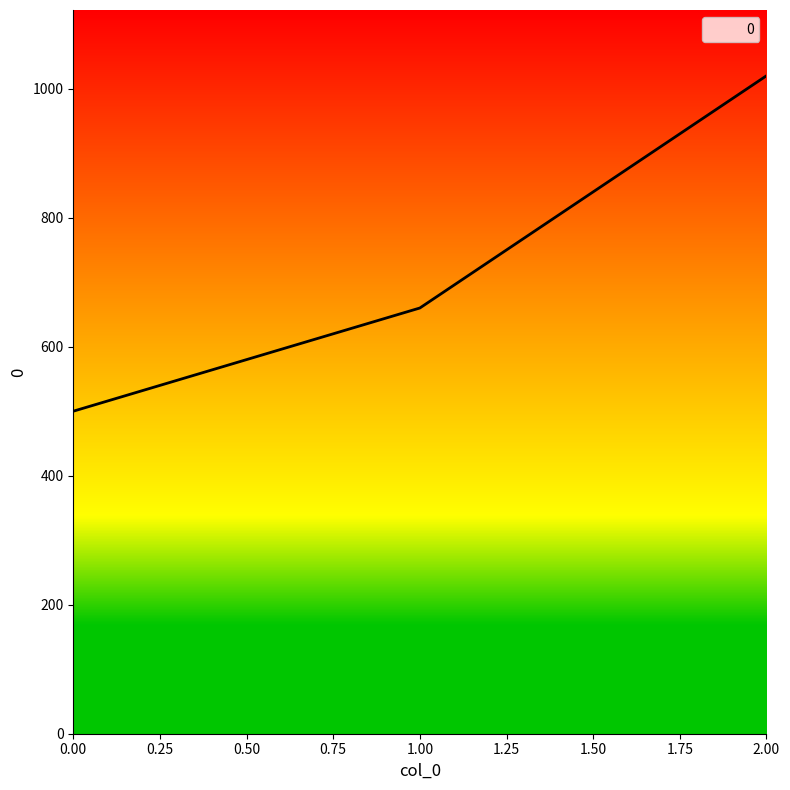

What is the ratio of the value at 0.00 to the value at 1.00?

0.8